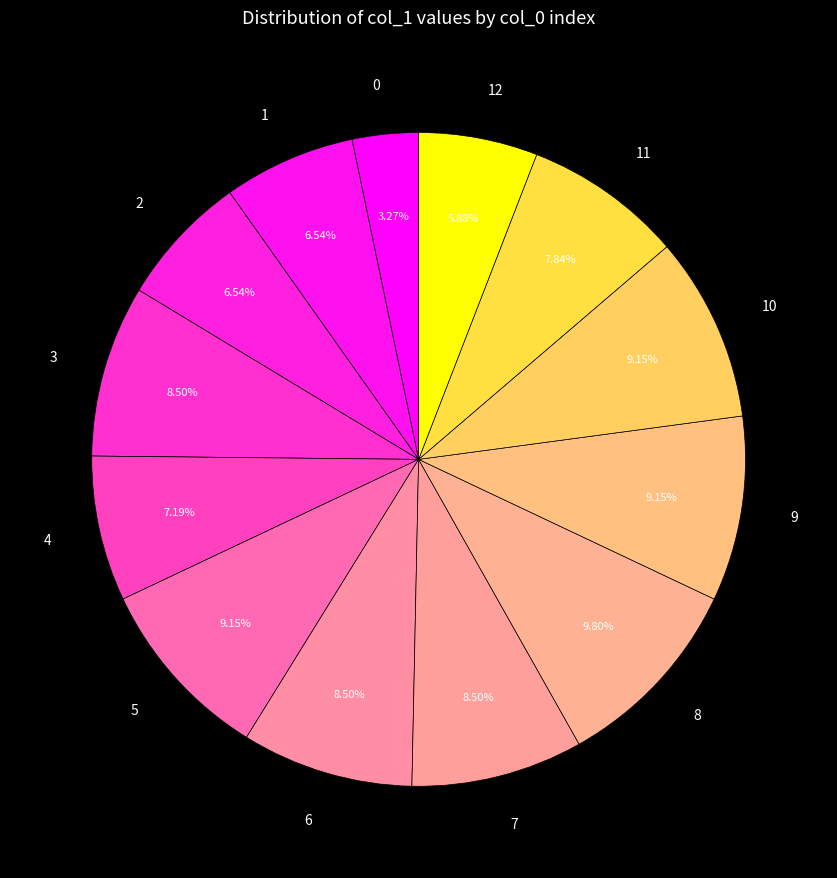

Count the number of slices in the pie.

13